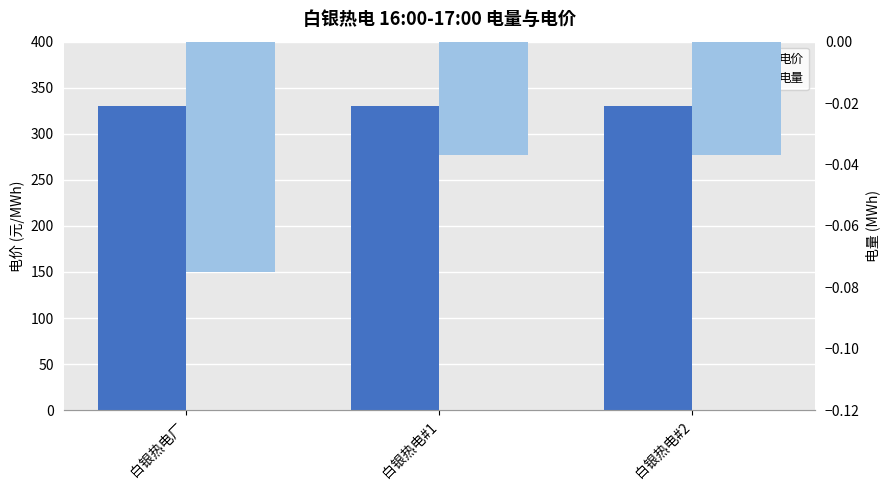

How many bars are there in each group?

2